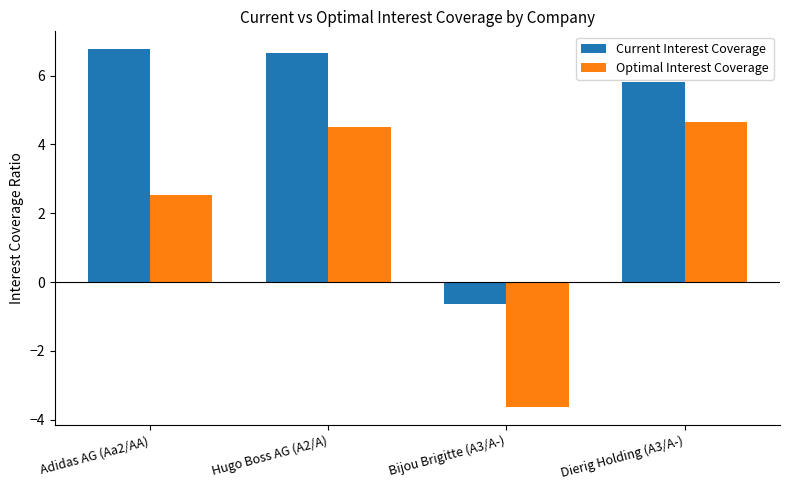

Is it true that Current Interest Coverage equals 6.8 at Adidas AG (Aa2/AA)?

True